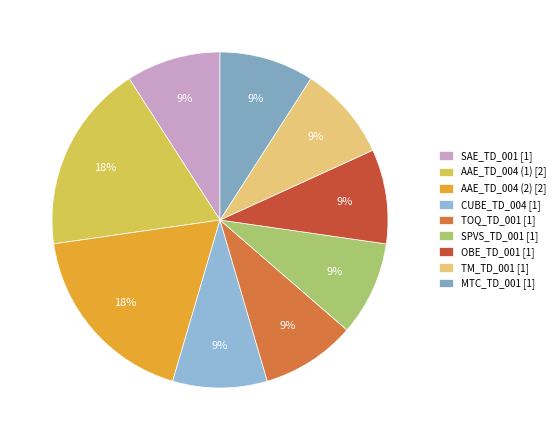

What percentage is the MTC_TD_001 slice, to the nearest percent?

9%